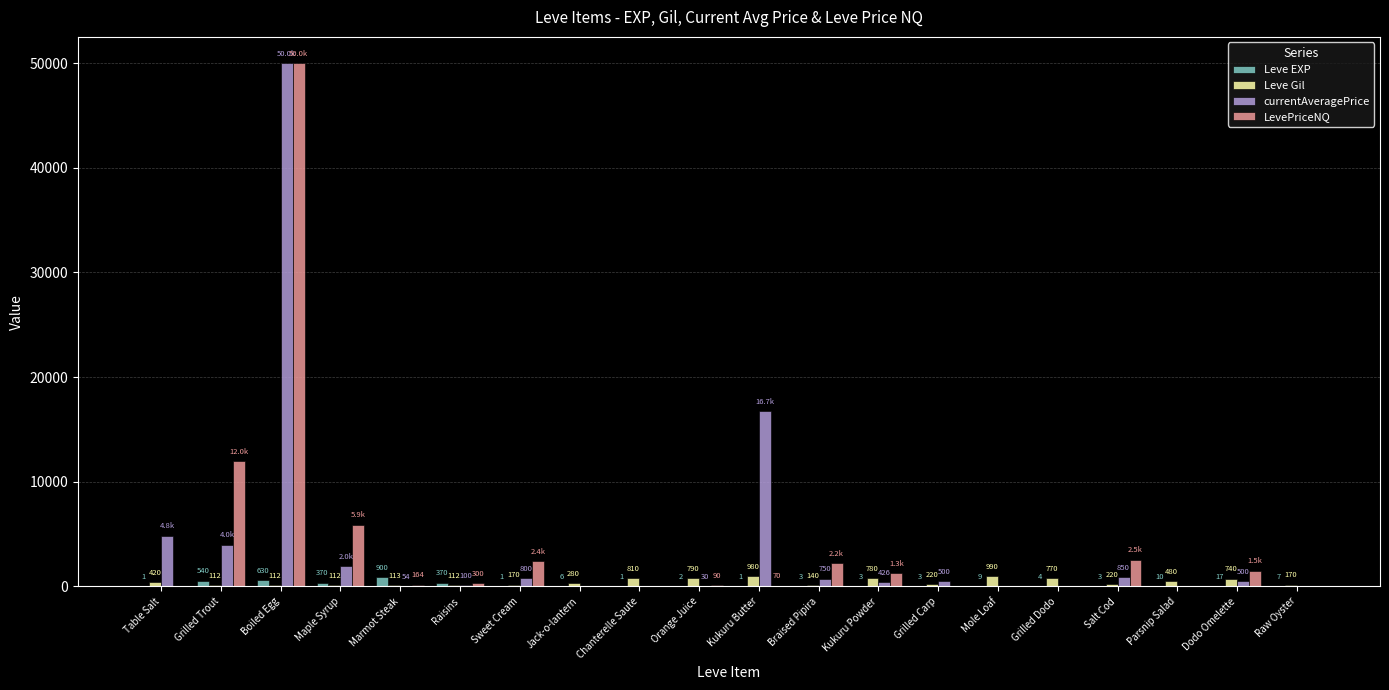

Where is Leve Gil nearest to the value 551?

Parsnip Salad